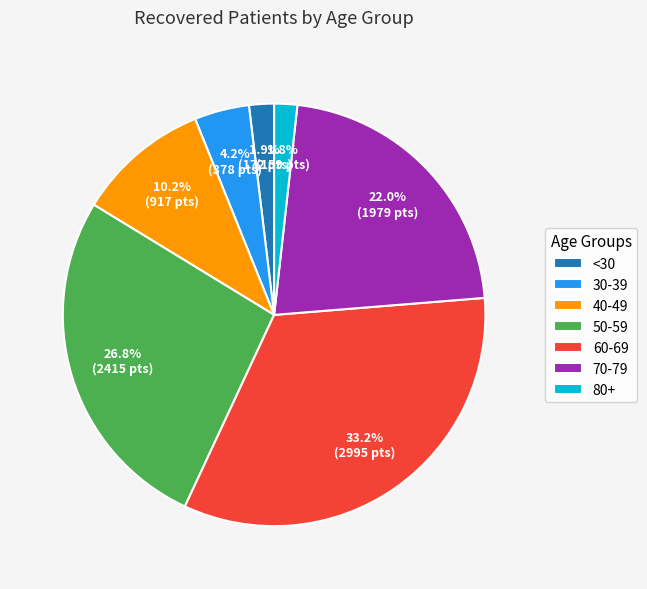

What is the largest slice in the pie chart?

60-69